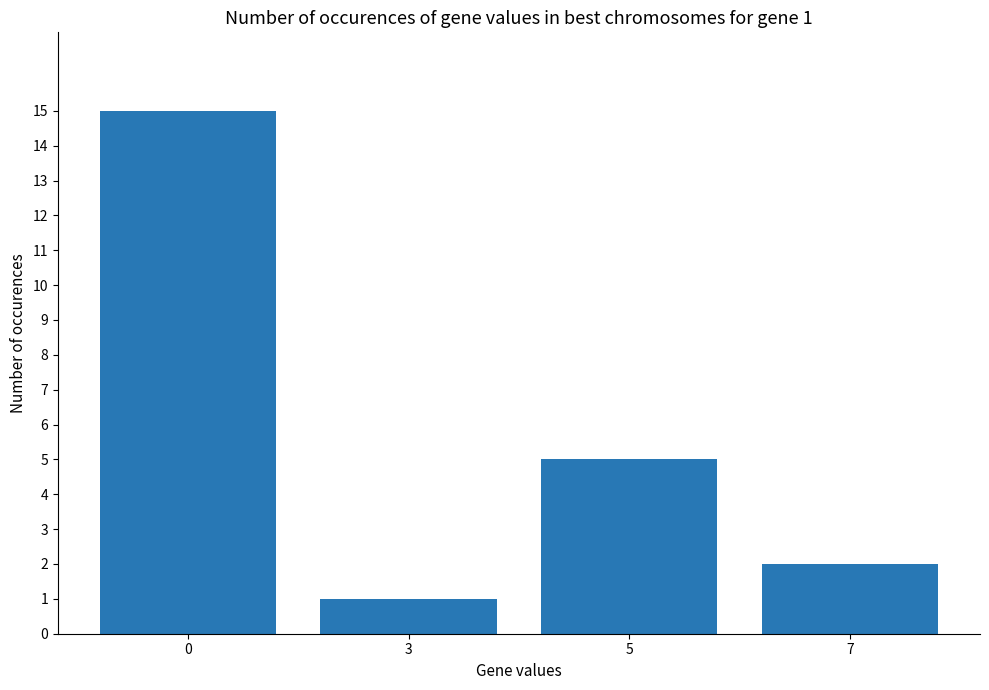

The value at 7 is 3. True or false?

False